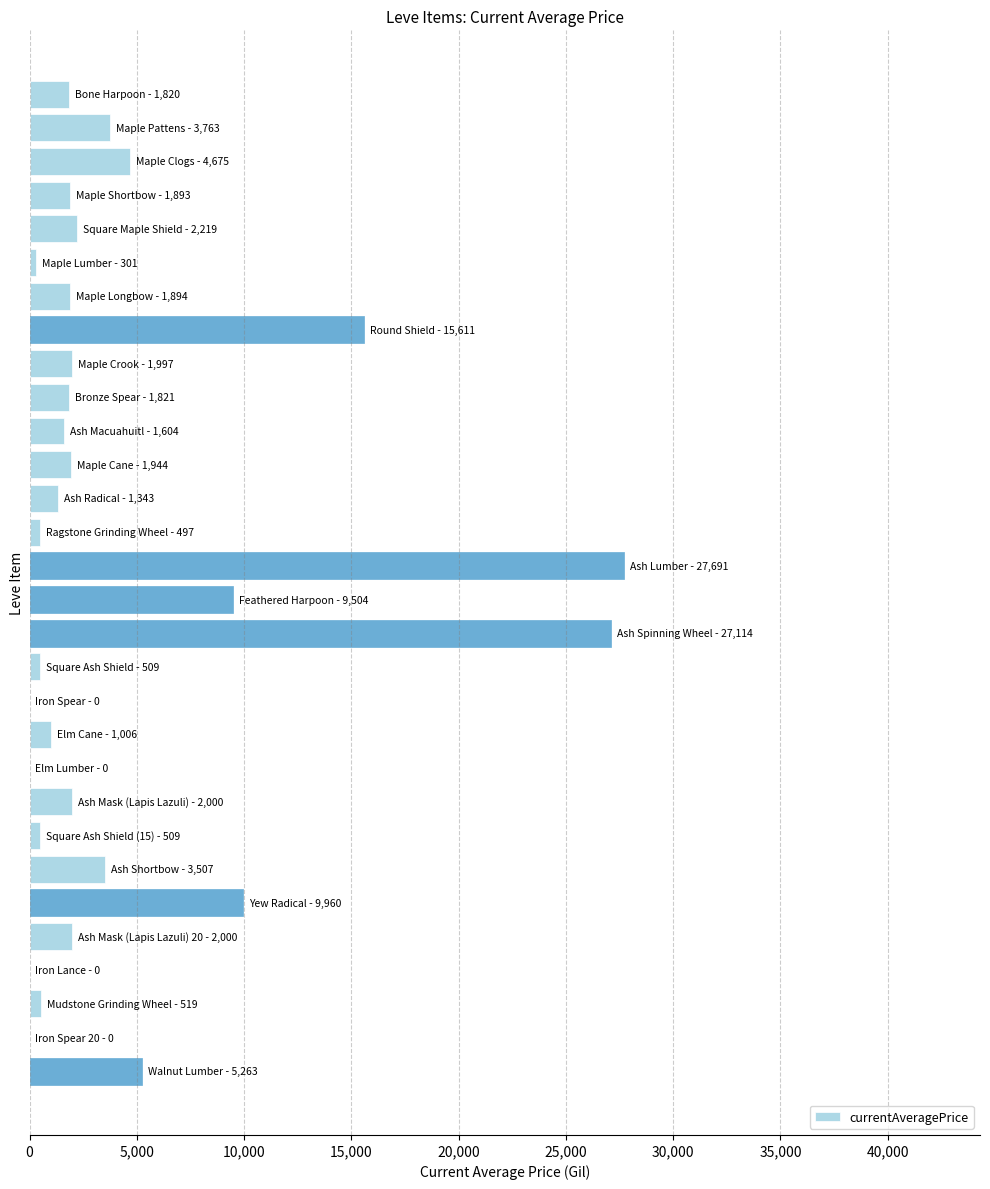

How many categories are shown in the chart?

30